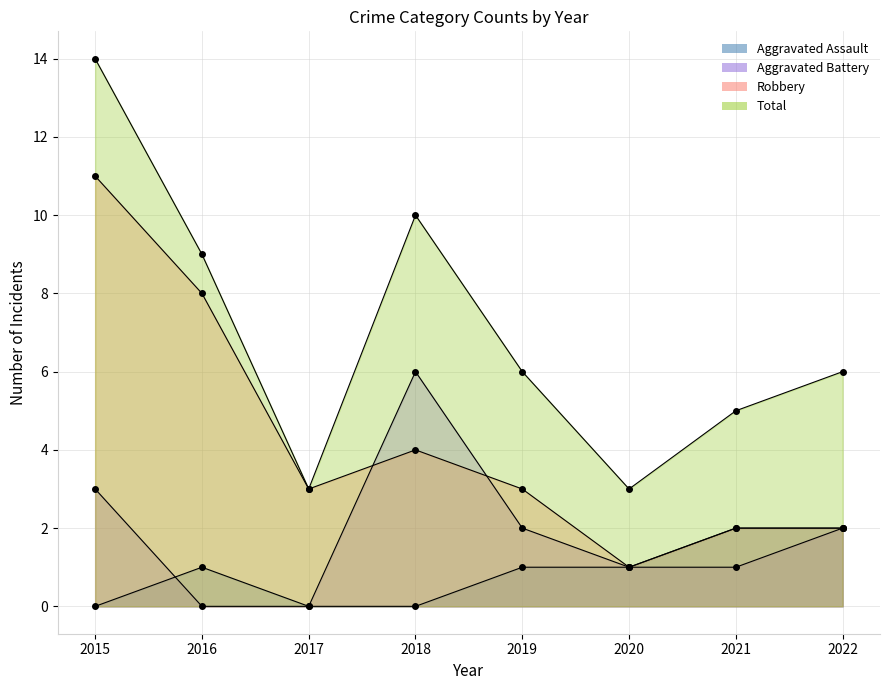

How many lines are shown in the chart?

4